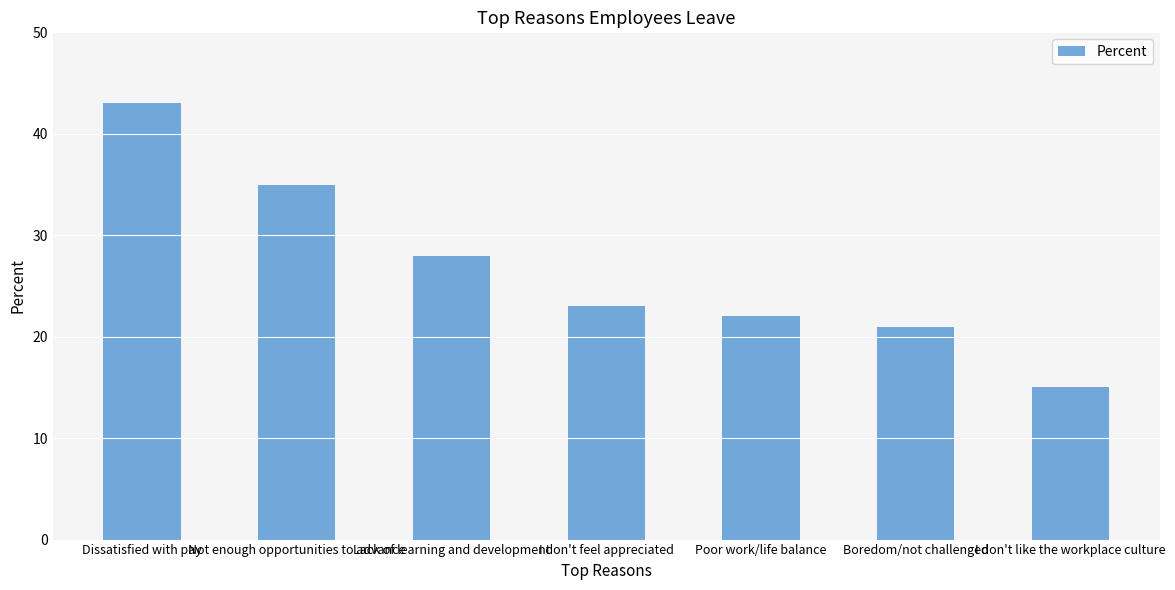

What is the maximum value shown in the chart?

43